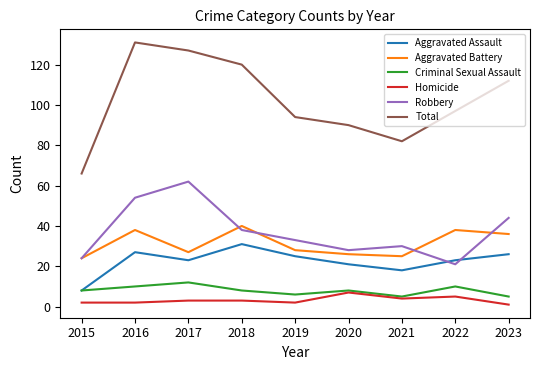

Rank the series at 2019 from lowest to highest value.

Homicide, Criminal Sexual Assault, Aggravated Assault, Aggravated Battery, Robbery, Total